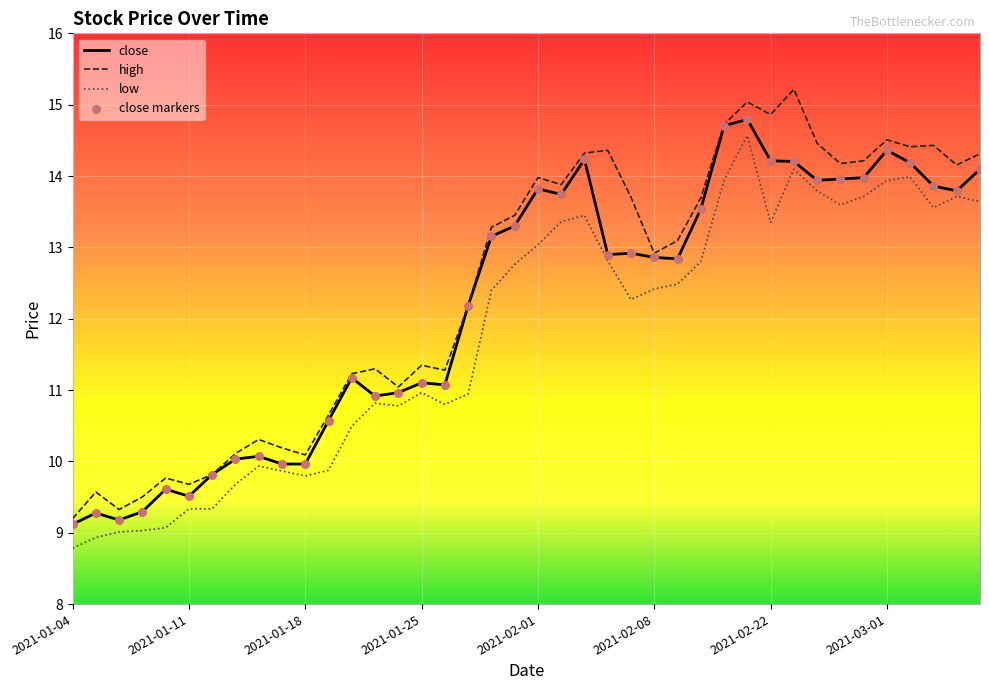

True or false: high and low intersect in this chart.

False